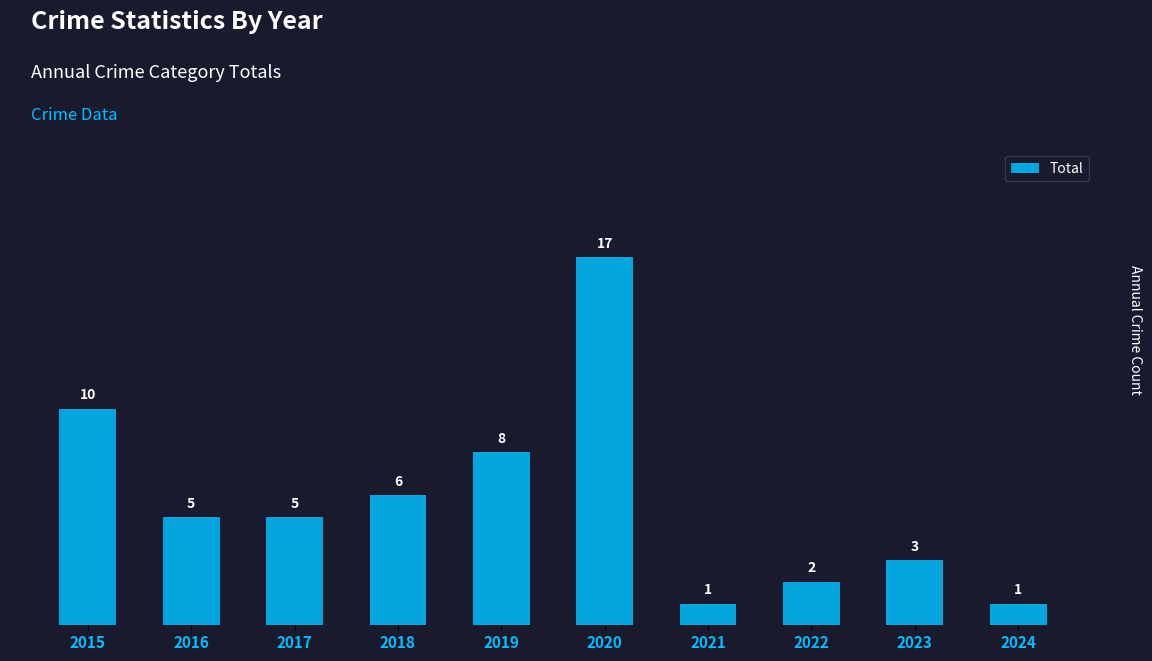

True or false: the data shows 3 at 2015.

False